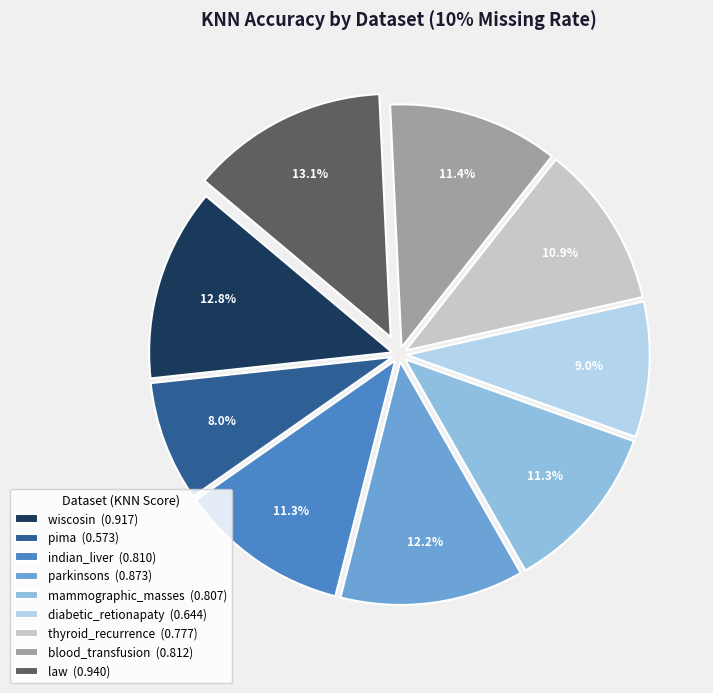

Does mammographic_masses (0.807) represent more than half of the total?

No